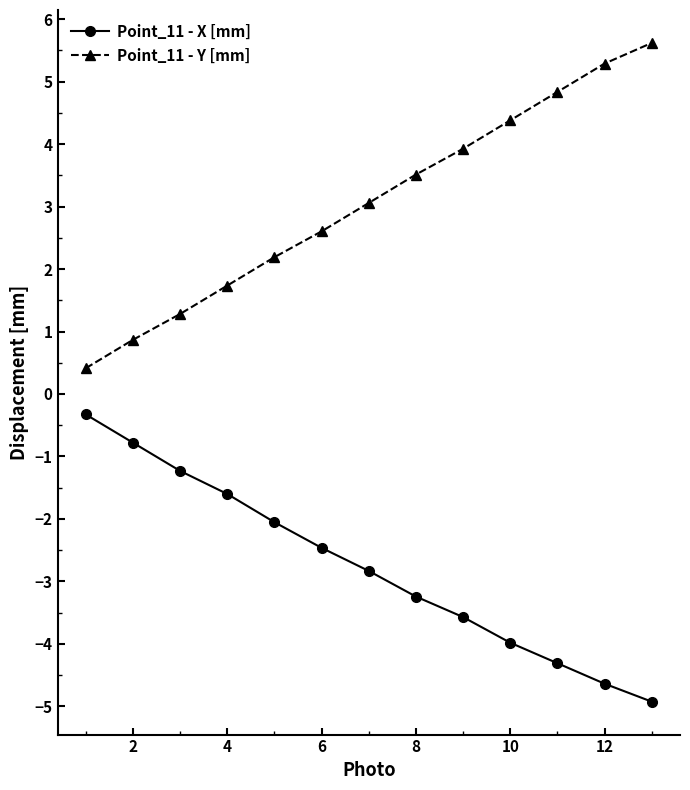

Which series has the largest total across all categories?

Point_11 - Y [mm]